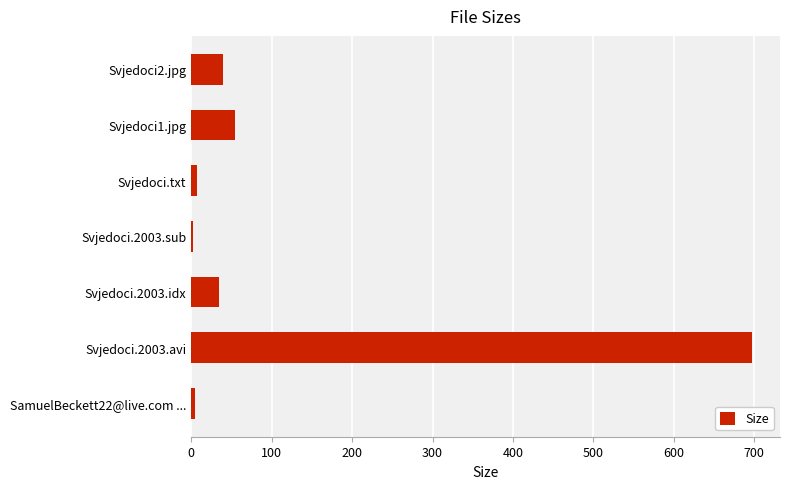

Where is the data nearest to the value 349?

Svjedoci1.jpg